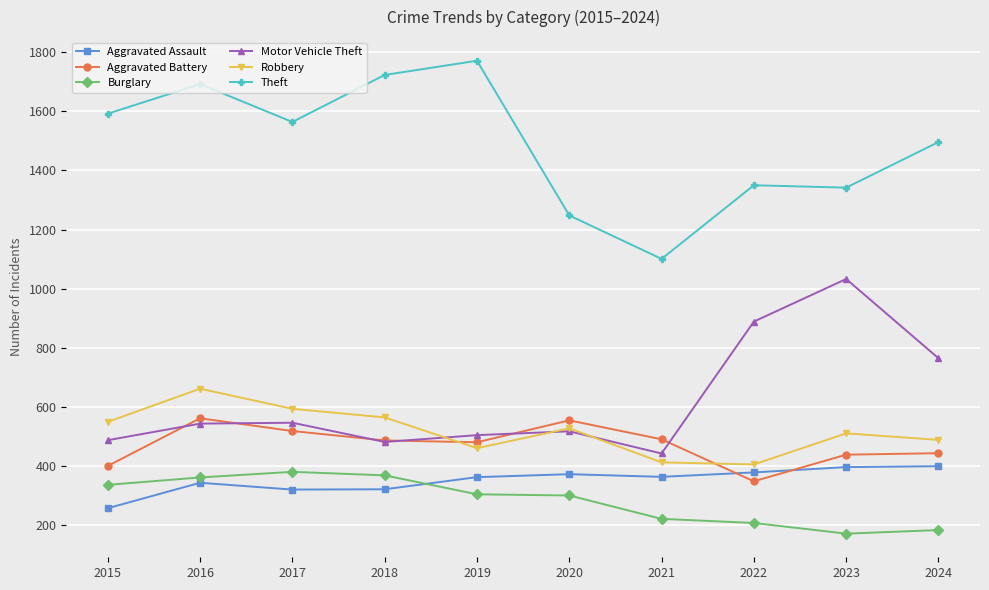

In Motor Vehicle Theft, how many points are lower than both neighbors (excluding endpoints)?

2